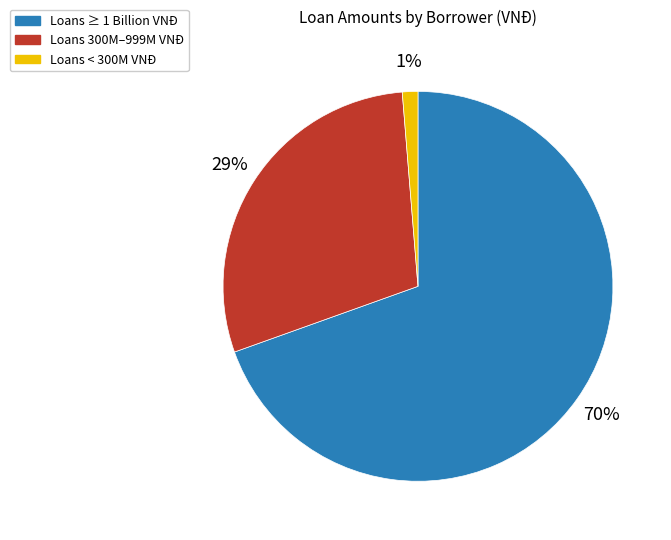

To the nearest percent, what is the difference between the Loans 300M–999M VNĐ and Loans < 300M VNĐ slice percentages?

28%